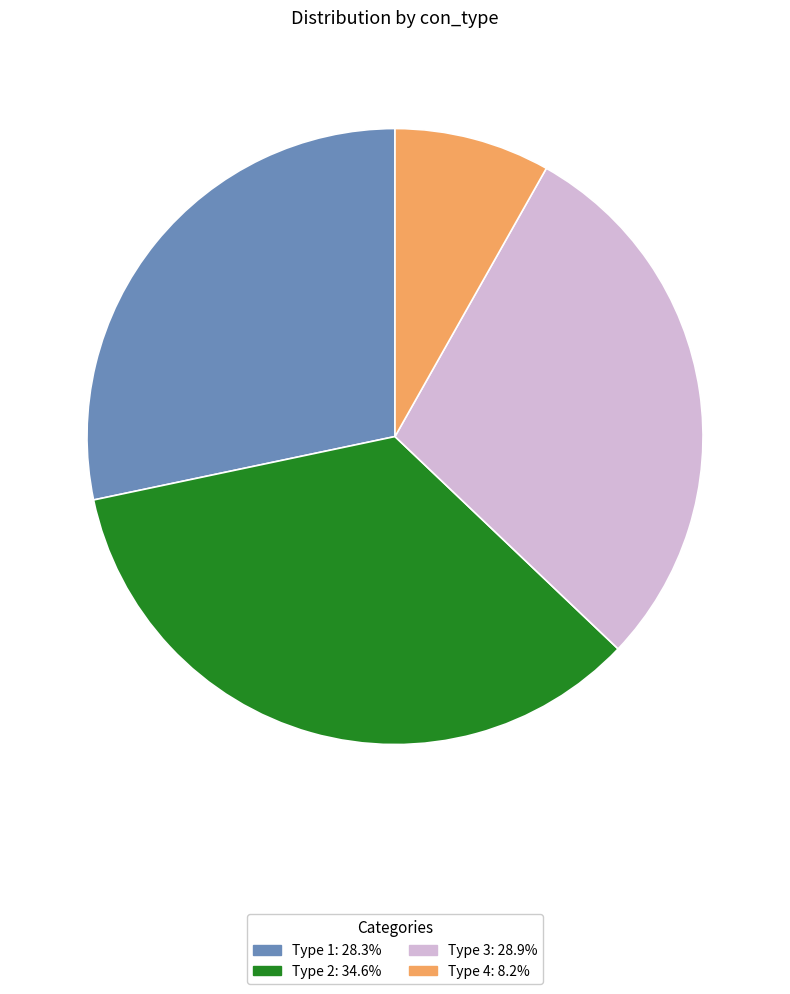

Does Type 2: 34.6% represent more than half of the total?

No